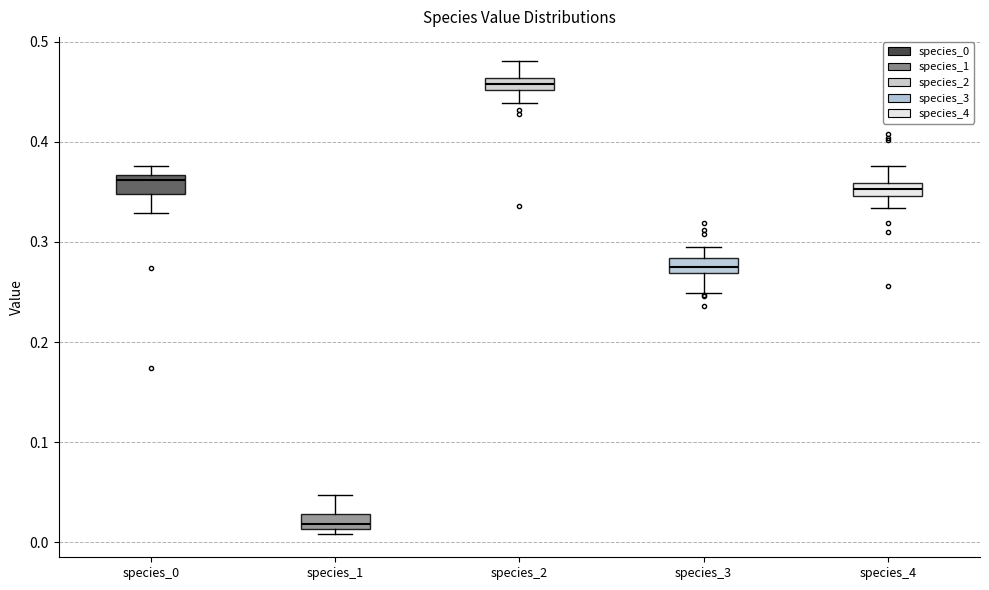

Where does the upper whisker of the box for species_3 end on the y-axis? The values are not printed on the chart, so give them approximately, as read against the axis.

0.30